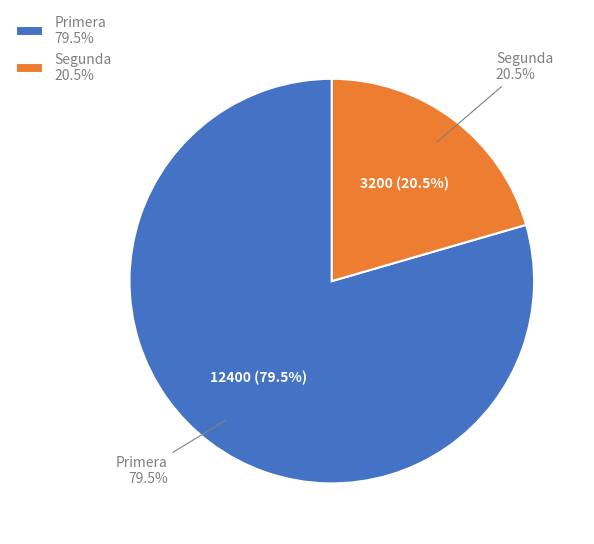

Which slice is the smallest?

Segunda